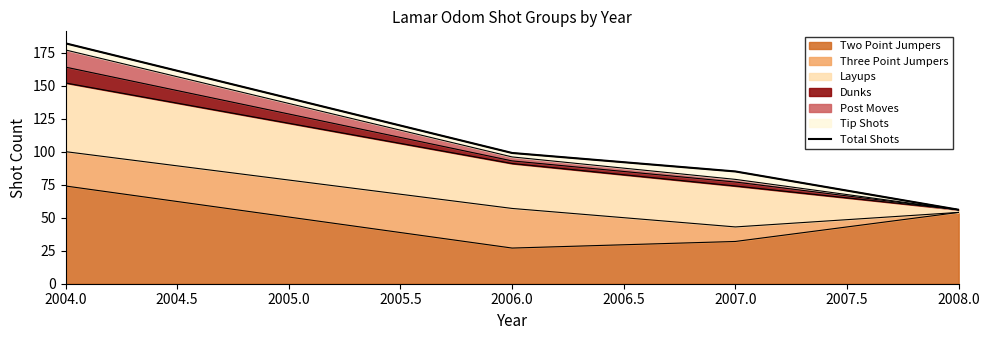

Reading left to right, extract all data points from this chart.

182	99	85	56